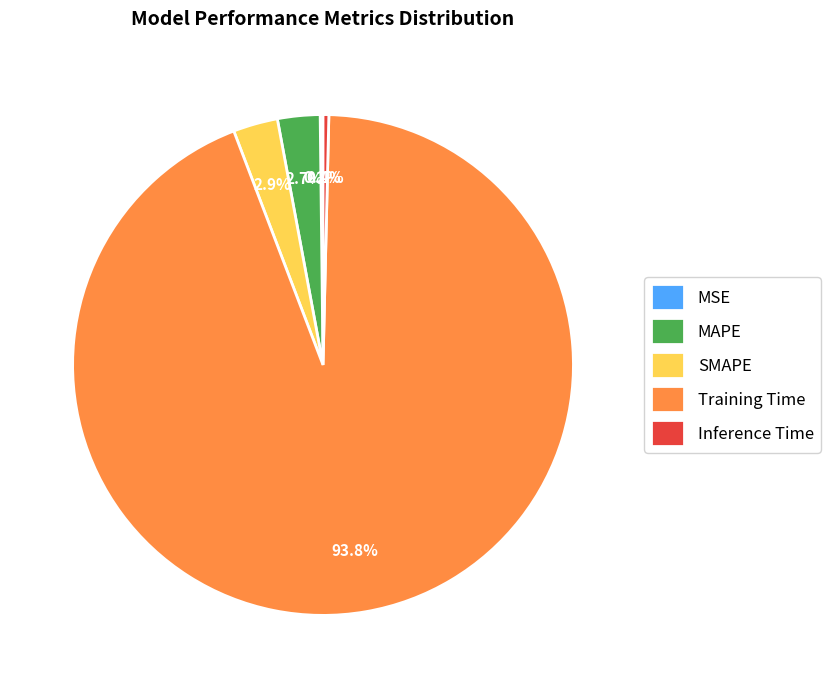

Which category has the biggest portion of the pie?

Training Time